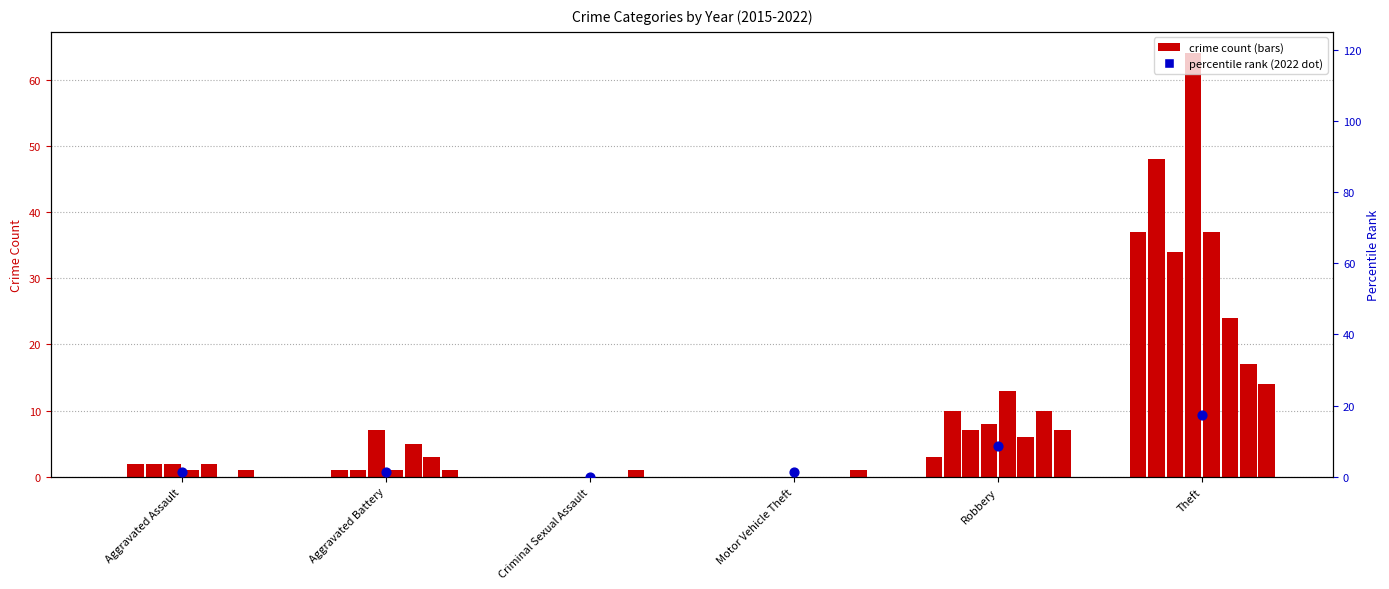

Which has a higher value, Aggravated Assault or Theft?

Theft